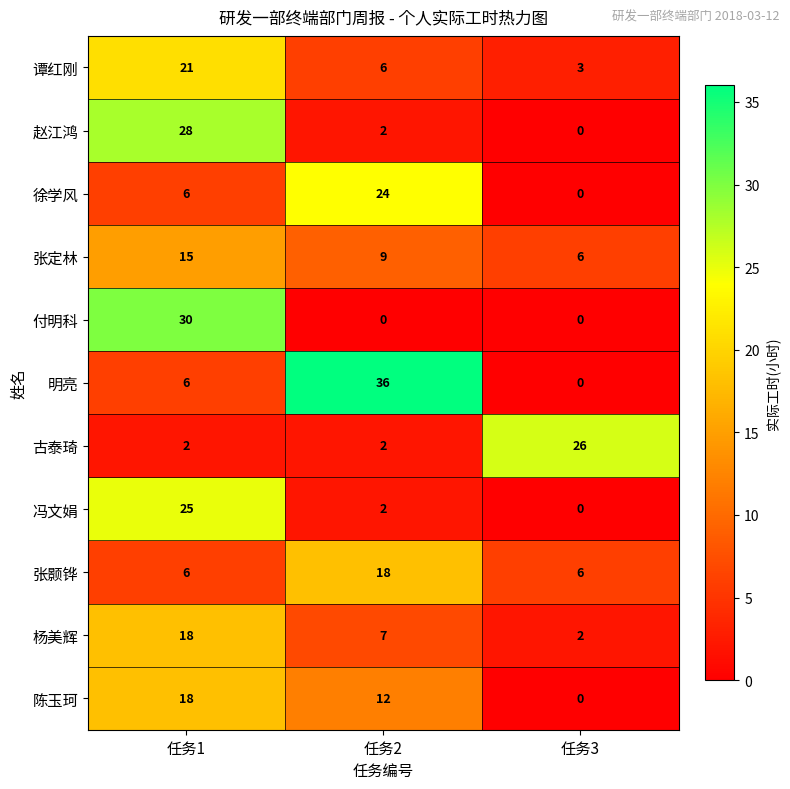

How many 陈玉珂 values are between 0 and 18?

3